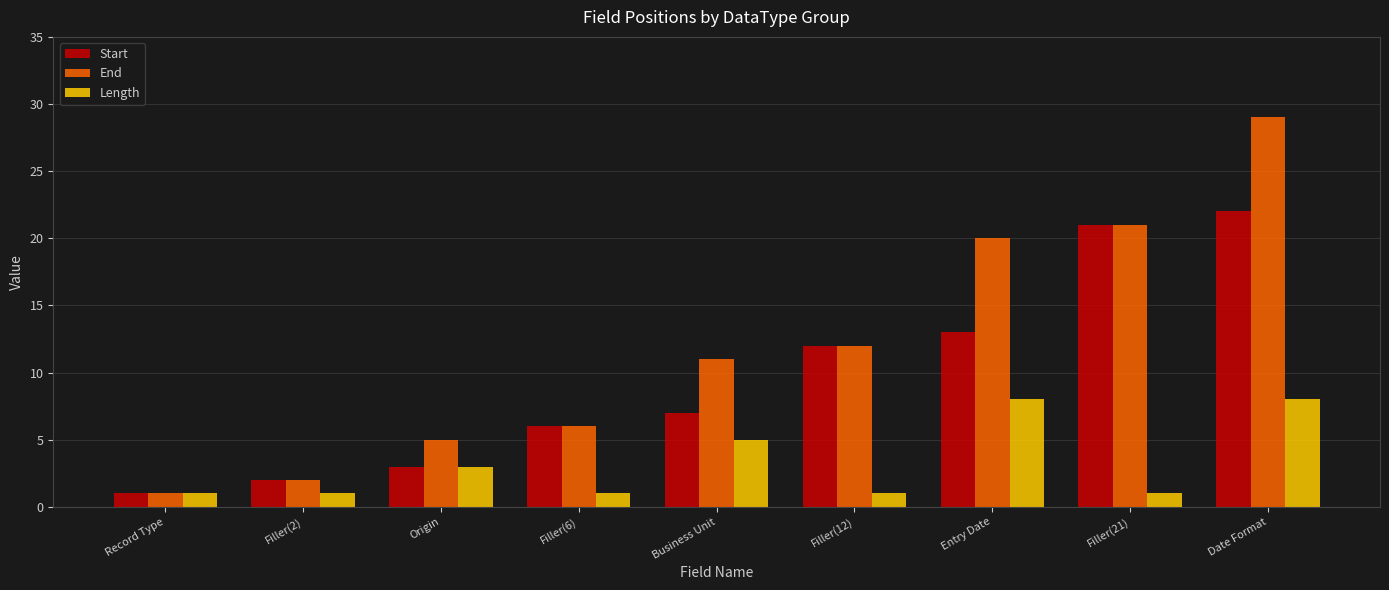

The value of End at Origin is 5. True or false?

True